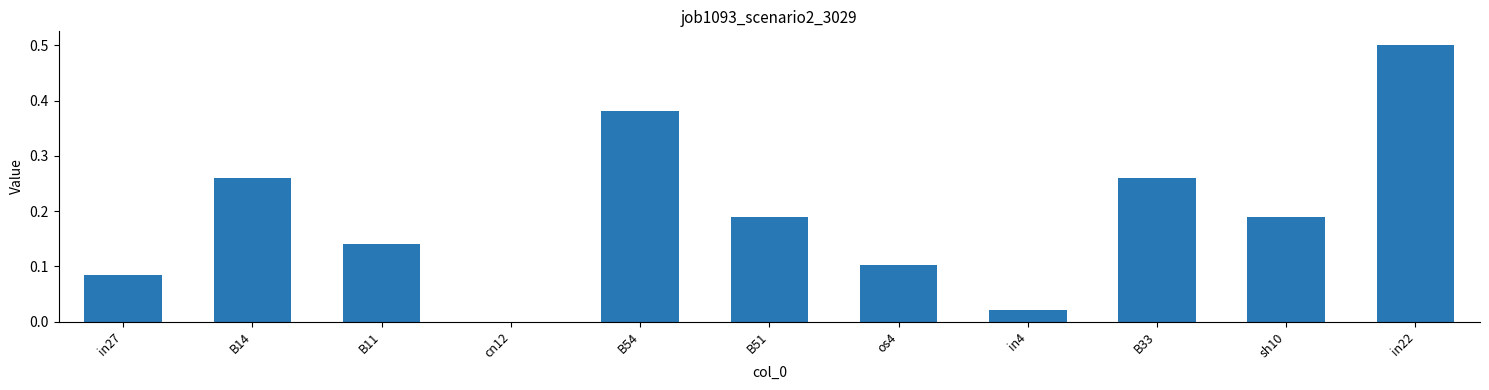

What is the change in value from B11 to B54?

+0.2